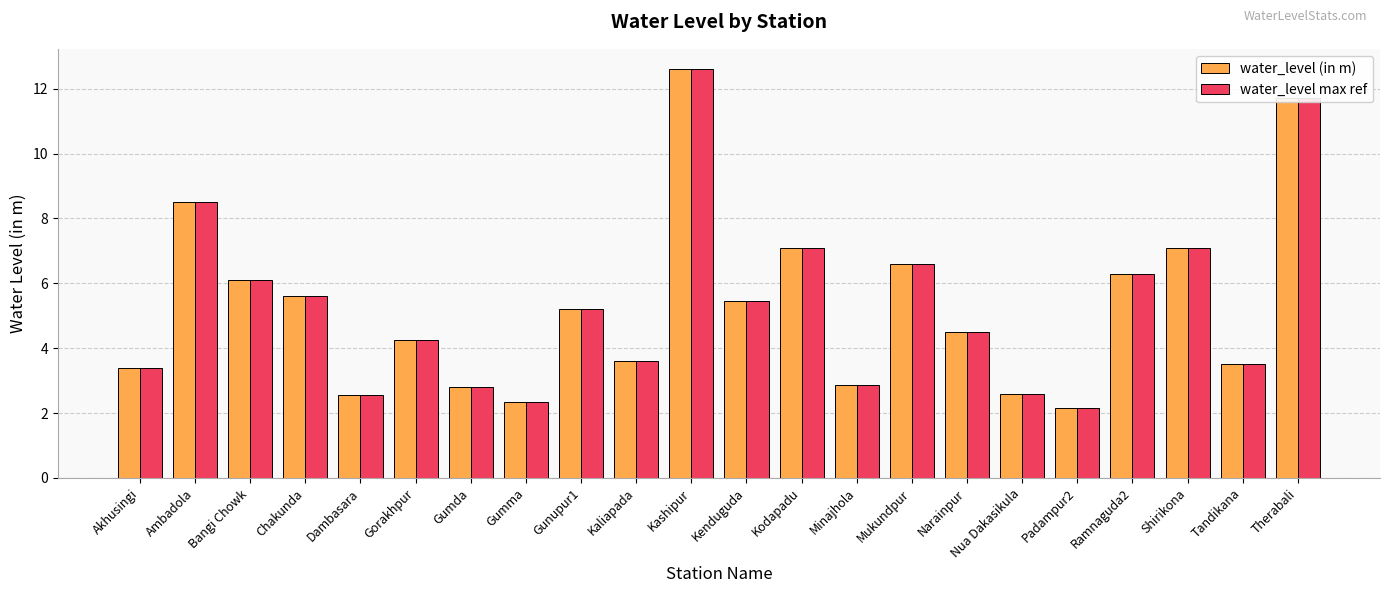

How many bars are there in each group?

2